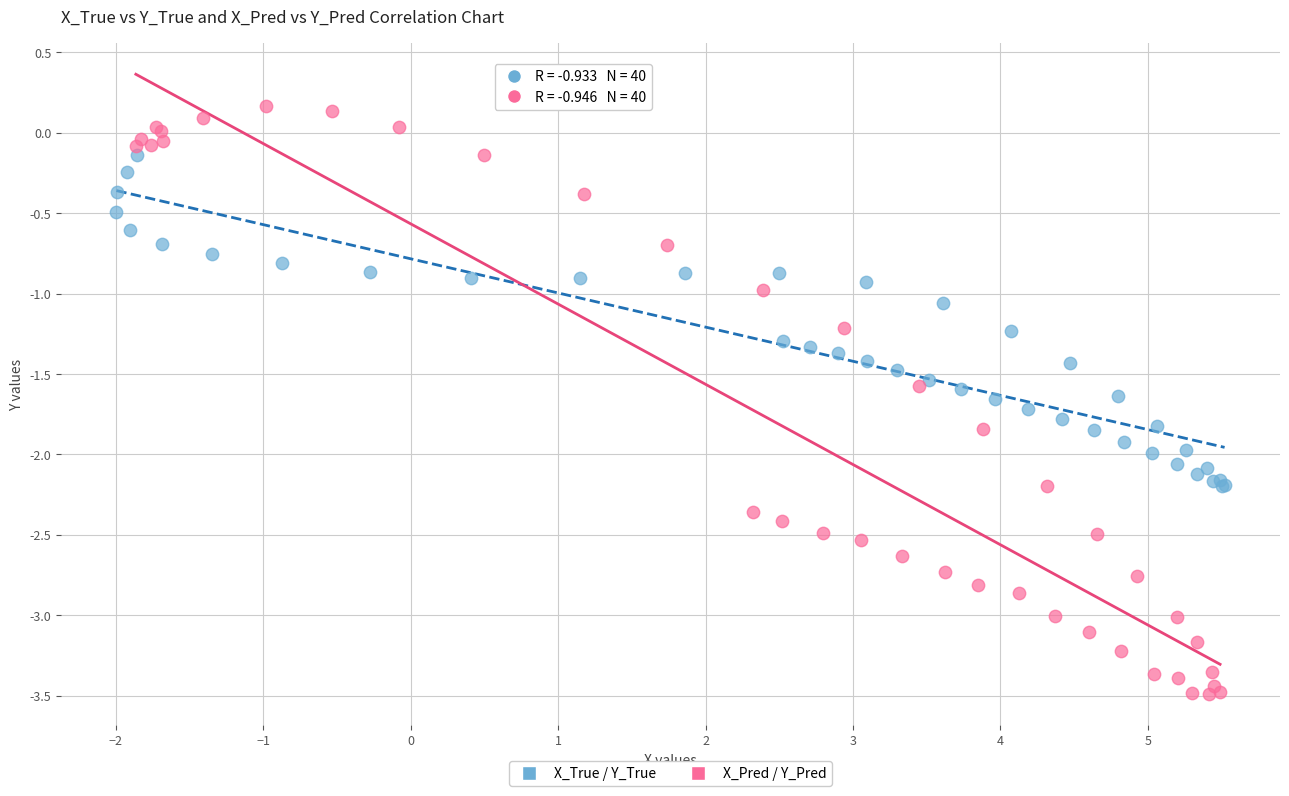

Which series has the largest Y range (max minus min)?

X_Pred / Y_Pred